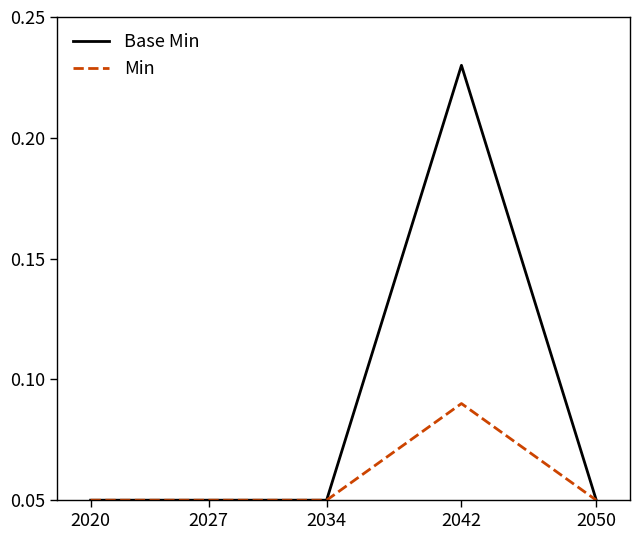

Rank the series by their average value, from lowest to highest.

Min, Base Min